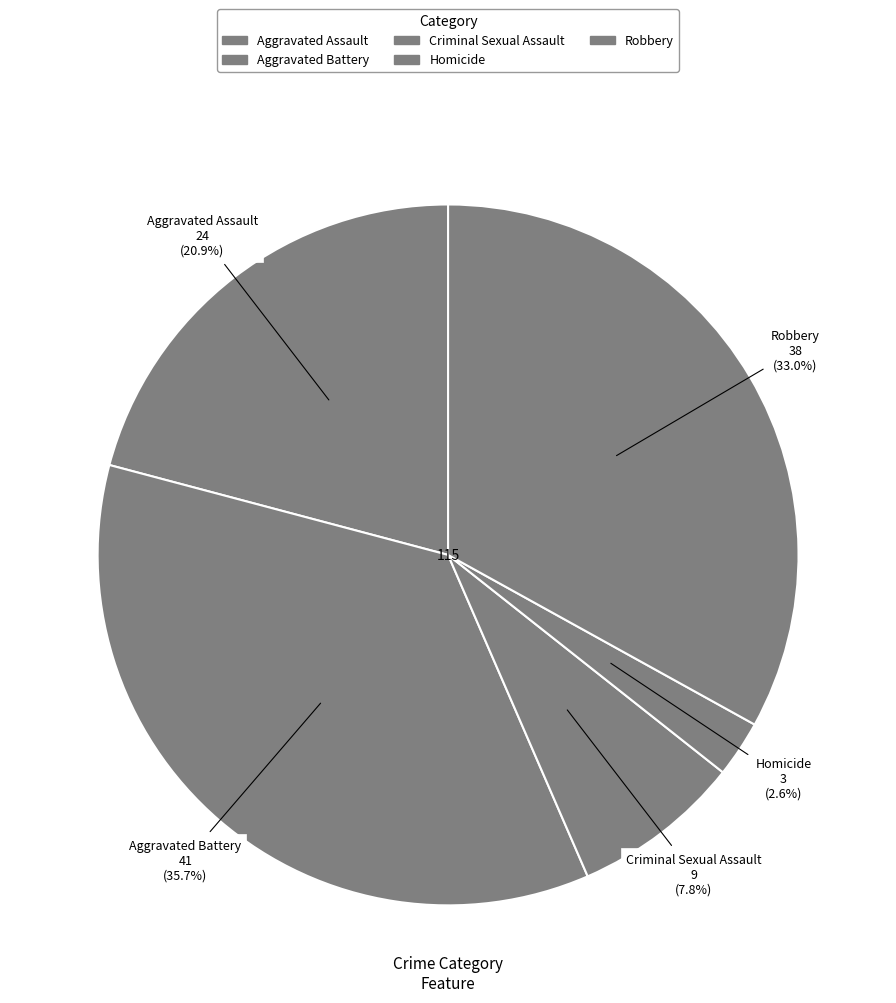

What is the change in value from Aggravated Battery to Homicide?

-38